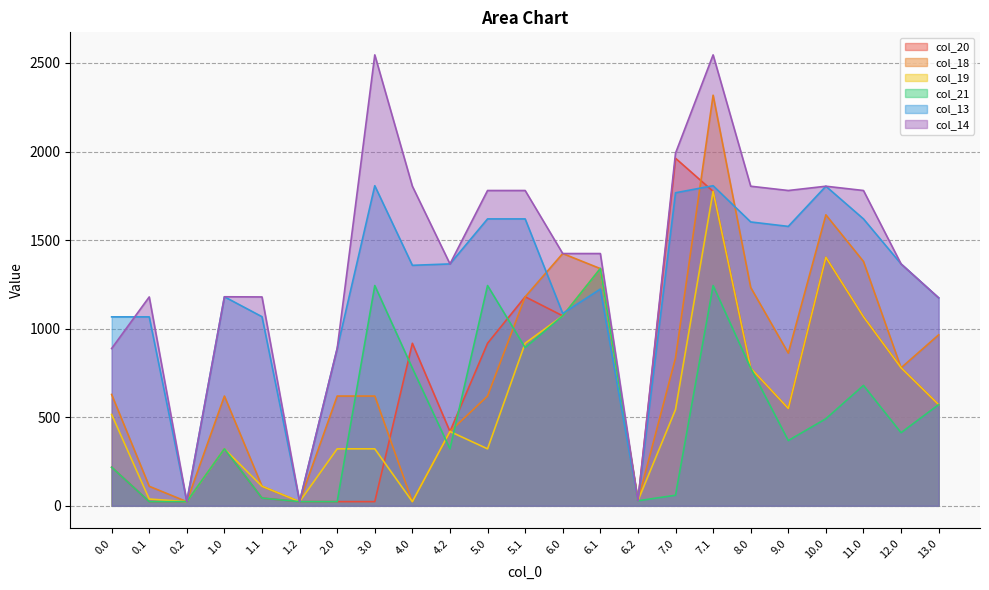

At which category does col_18 reach its first local valley?

0.2